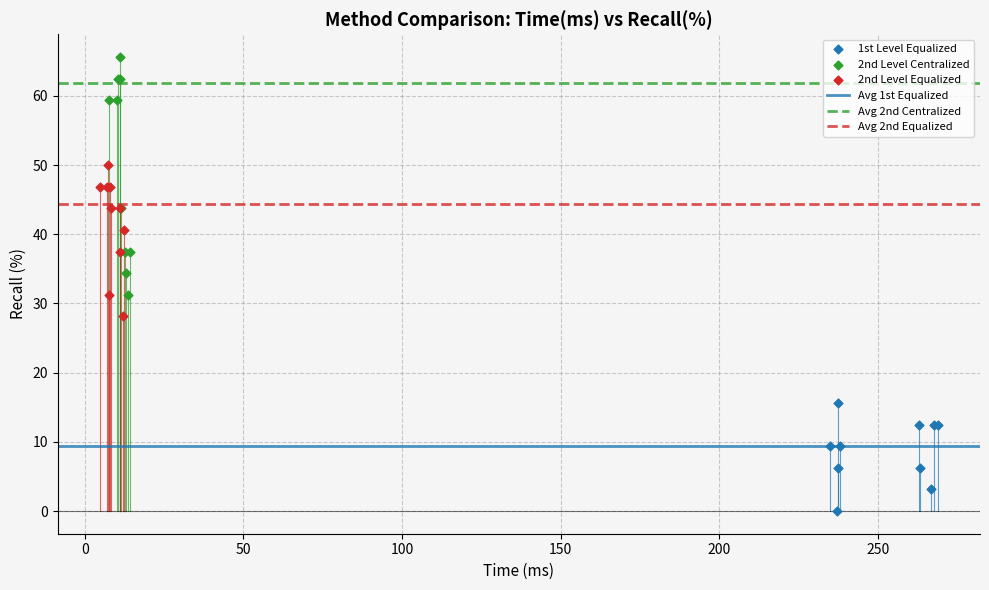

Which series has the largest Y range (max minus min)?

2nd Level Centralized